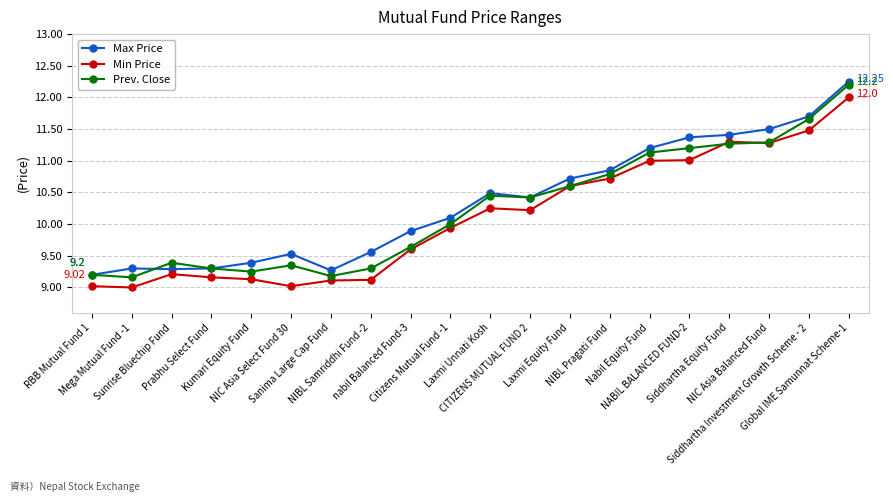

What is the sum of the Max Price values at Kumari Equity Fund and RBB Mutual Fund 1?

18.6